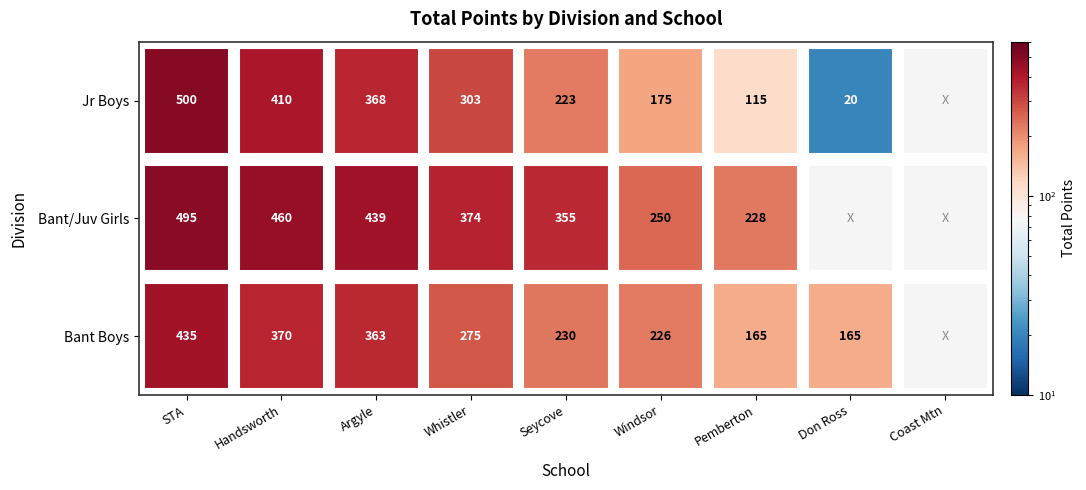

The Bant Boys series shows 239 at Handsworth. True or false?

False